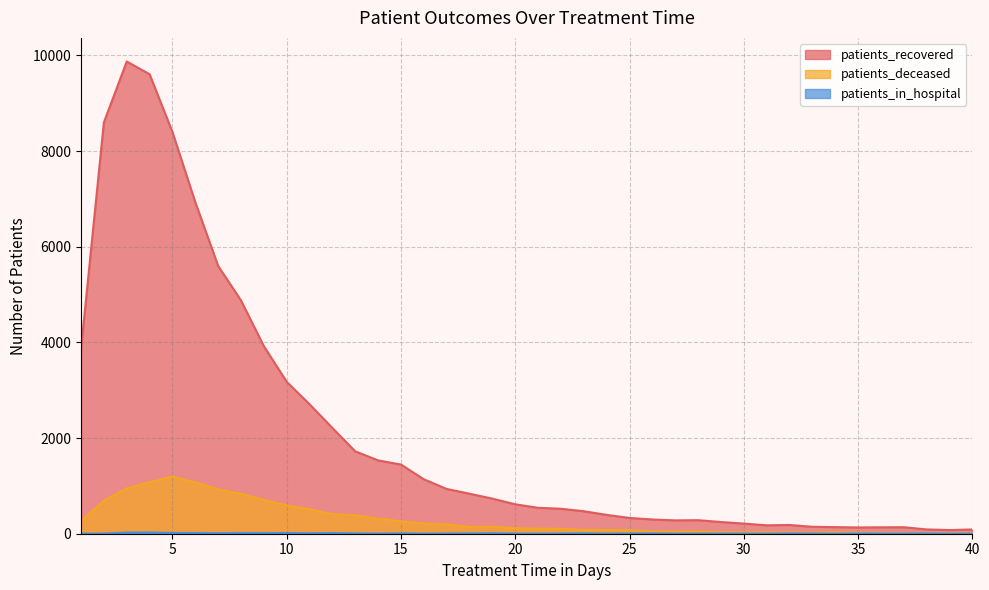

Does the chart have visible grid lines?

Yes